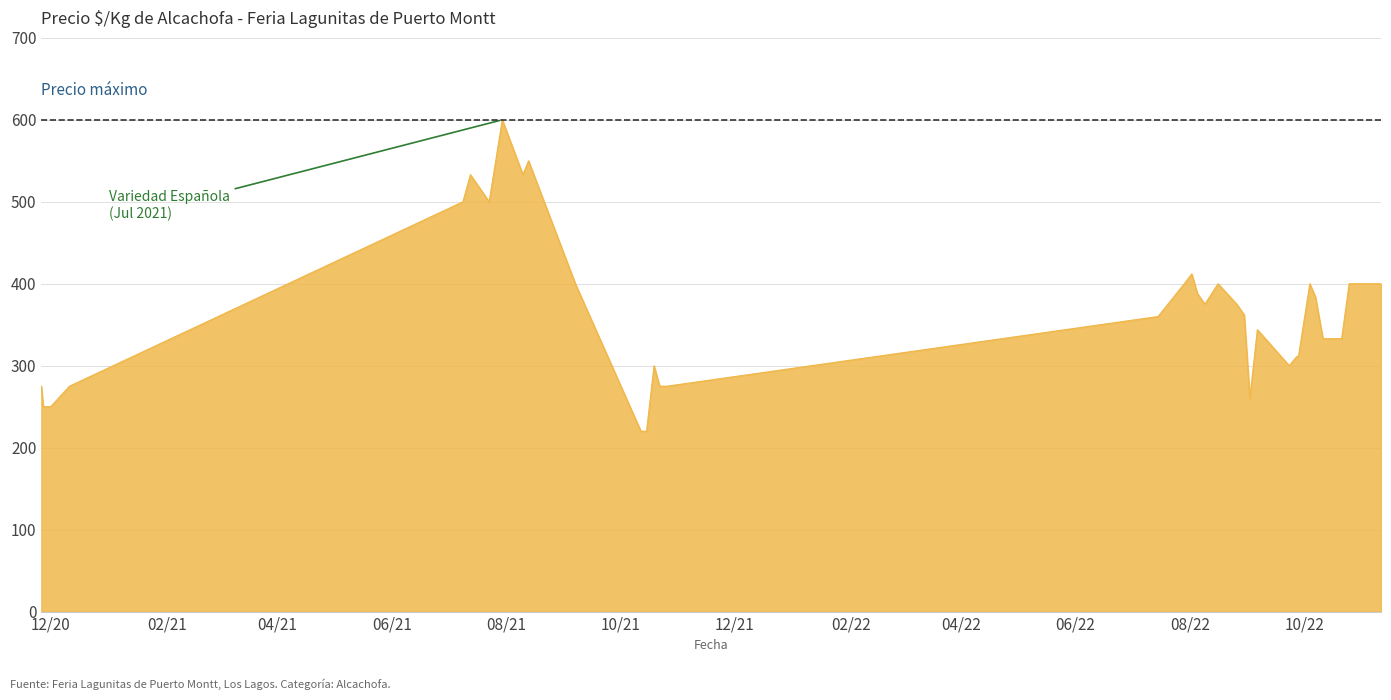

What is the greatest value displayed?

600